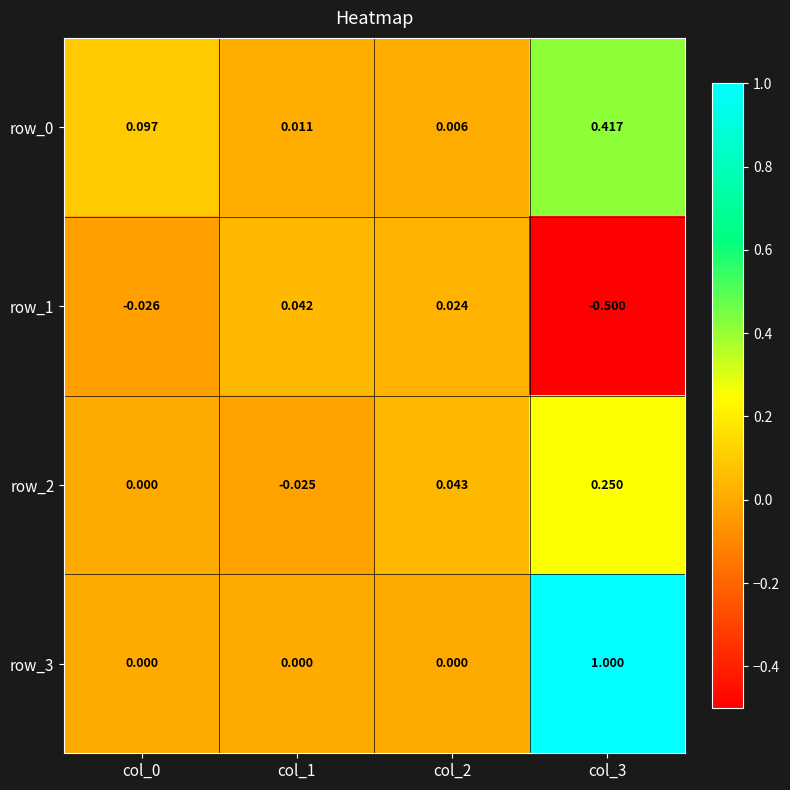

Is the value of row_1 at col_1 greater than the value of row_3 at col_0?

Yes